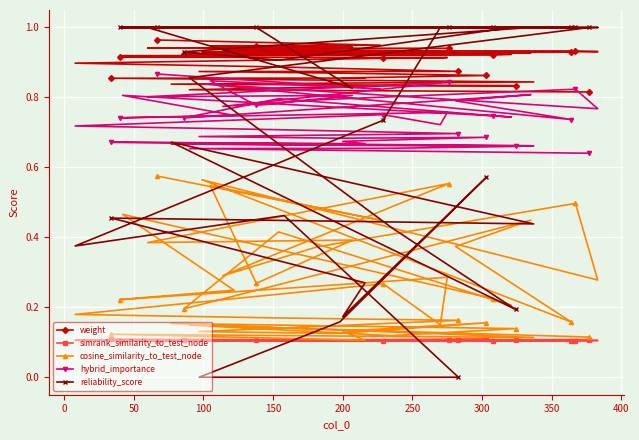

True or false: hybrid_importance and simrank_similarity_to_test_node cross at least once.

False